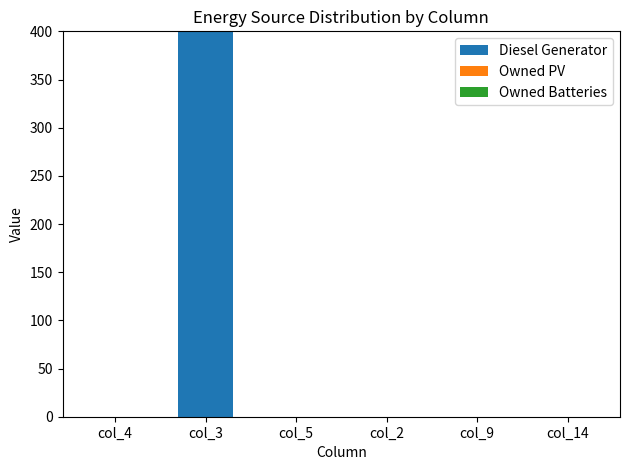

Is it true that the value at col_9 is 232?

False